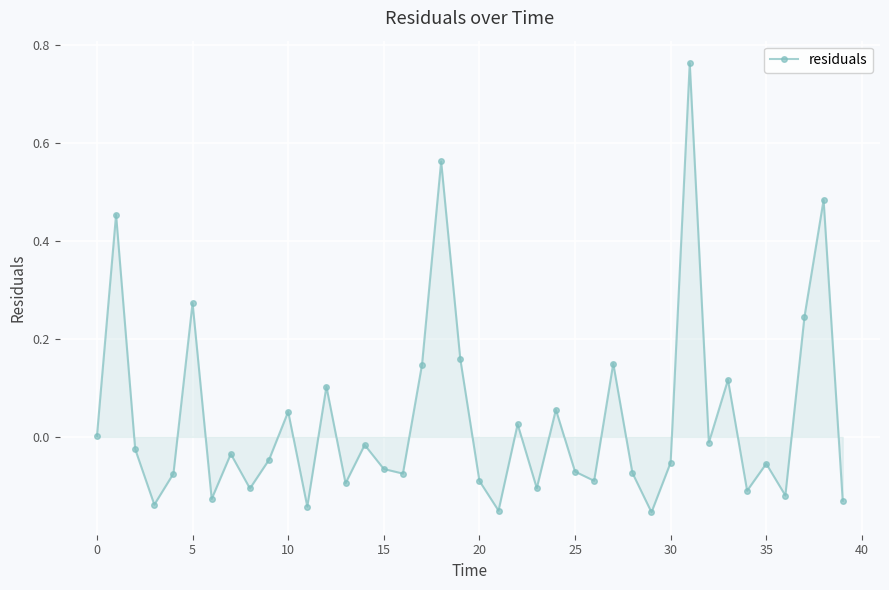

Does the chart have visible grid lines?

Yes